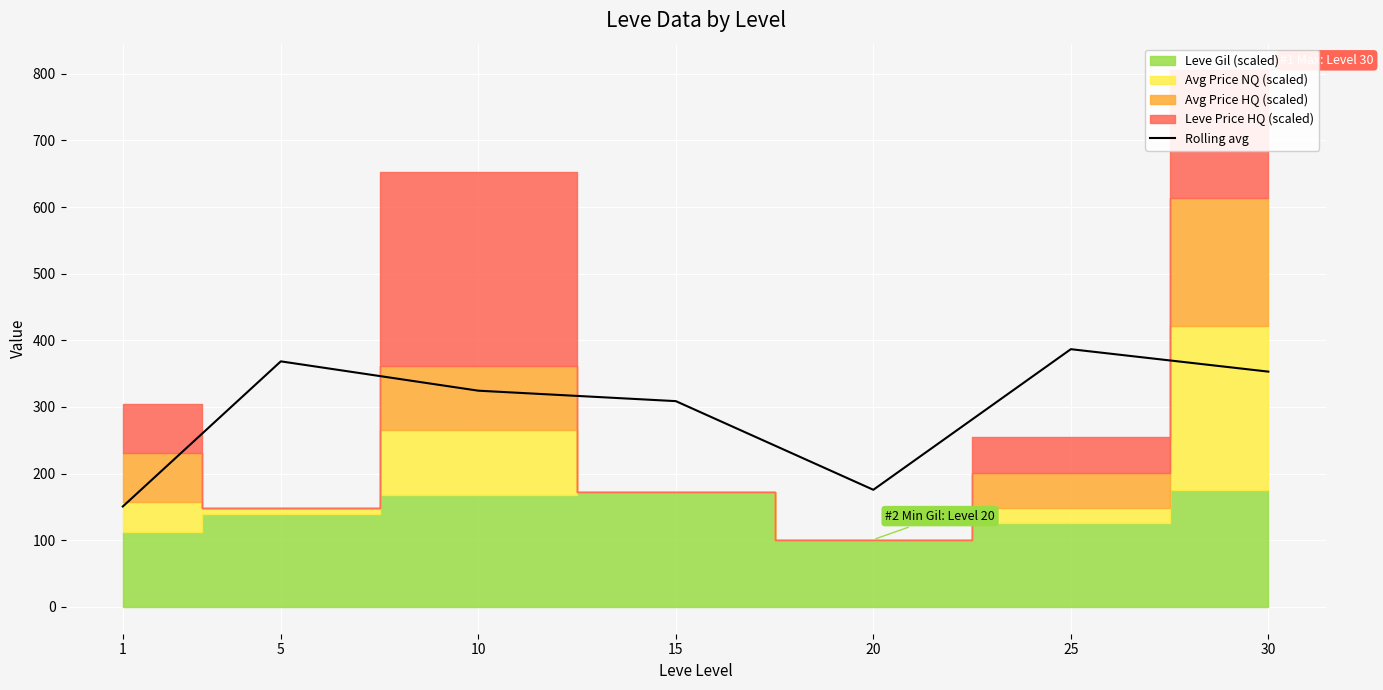

List the labels in order of value, smallest first.

1, 20, 15, 10, 30, 5, 25